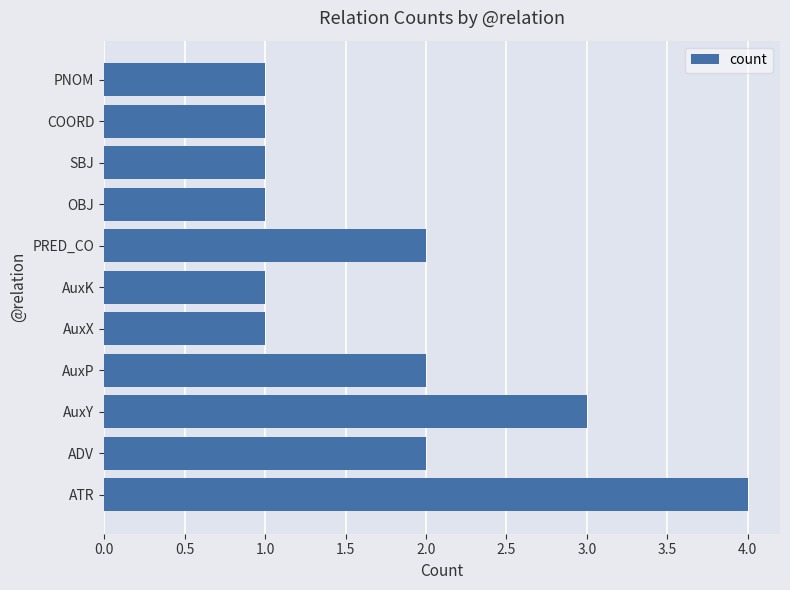

Which label corresponds to the largest value in the chart?

ATR